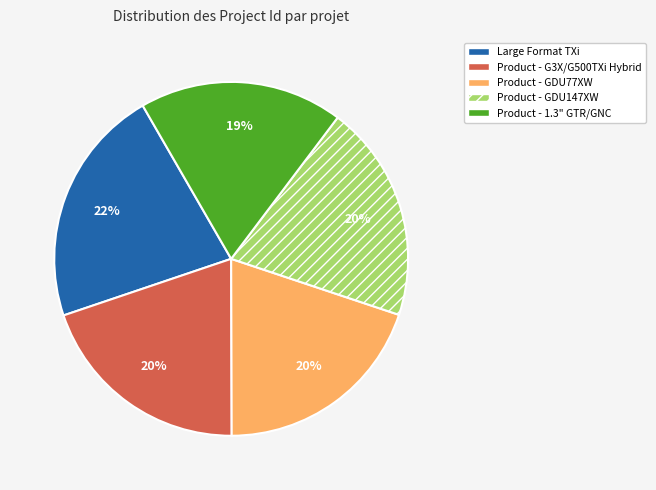

How many segments does this pie chart have?

5